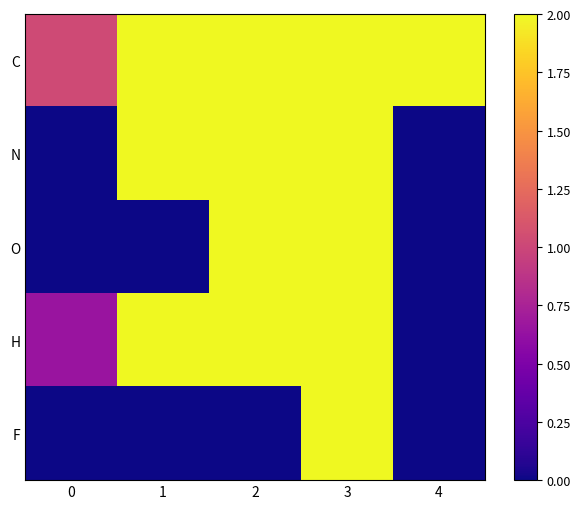

Count the number of data series in this chart.

5